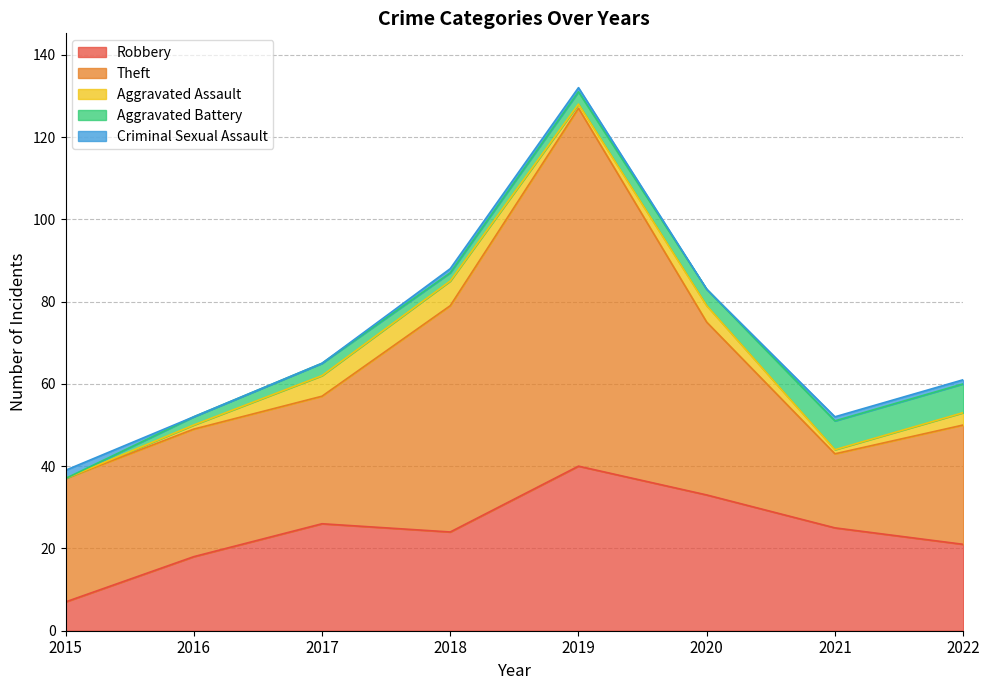

Reading right to left, transcribe all the data shown in this chart.

Robbery: 21	25	33	40	24	26	18	7
Theft: 29	18	42	87	55	31	31	30
Aggravated Assault: 3	1	4	1	6	5	1	0
Aggravated Battery: 7	7	4	3	2	3	2	0
Criminal Sexual Assault: 1	1	0	1	1	0	0	2